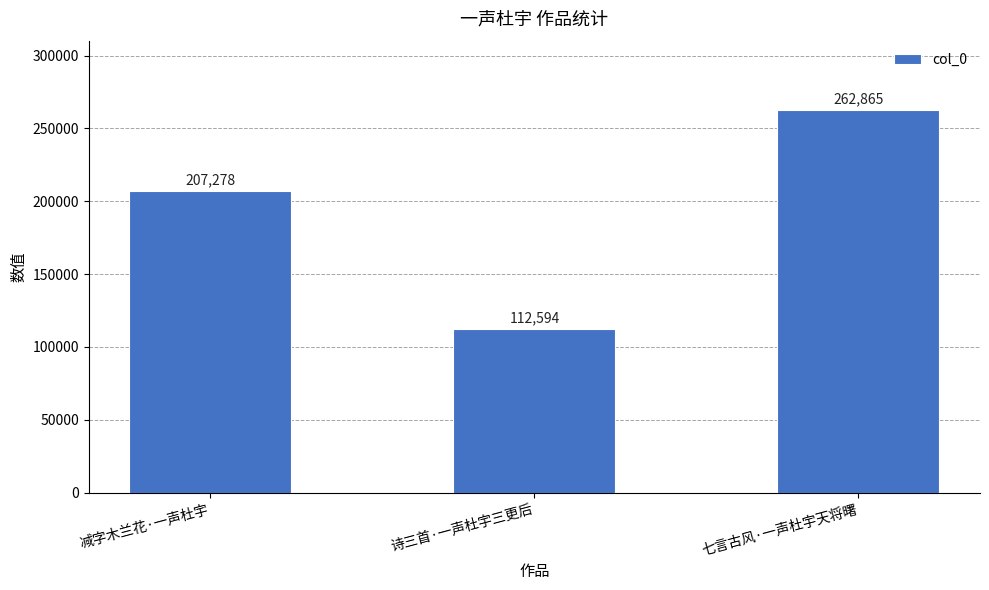

What value does the data have at 七言古风·一声杜宇天将曙?

262865